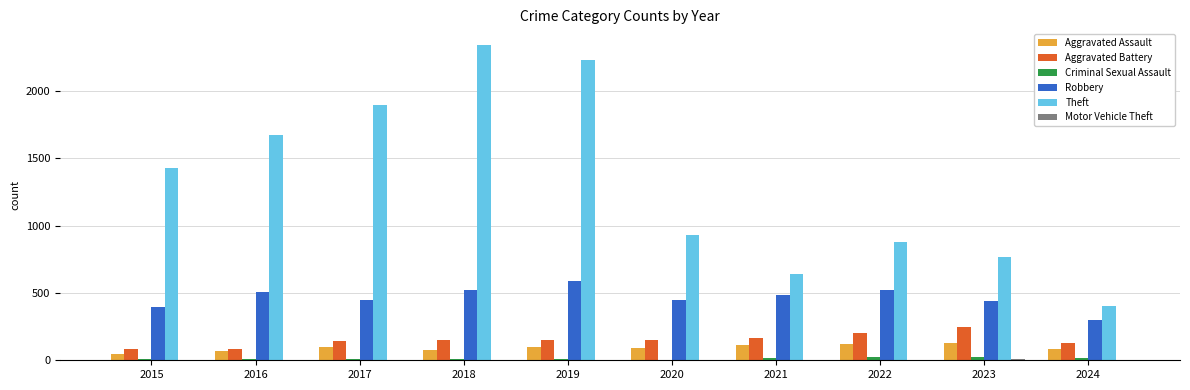

What is the maximum value shown in the chart?

2342